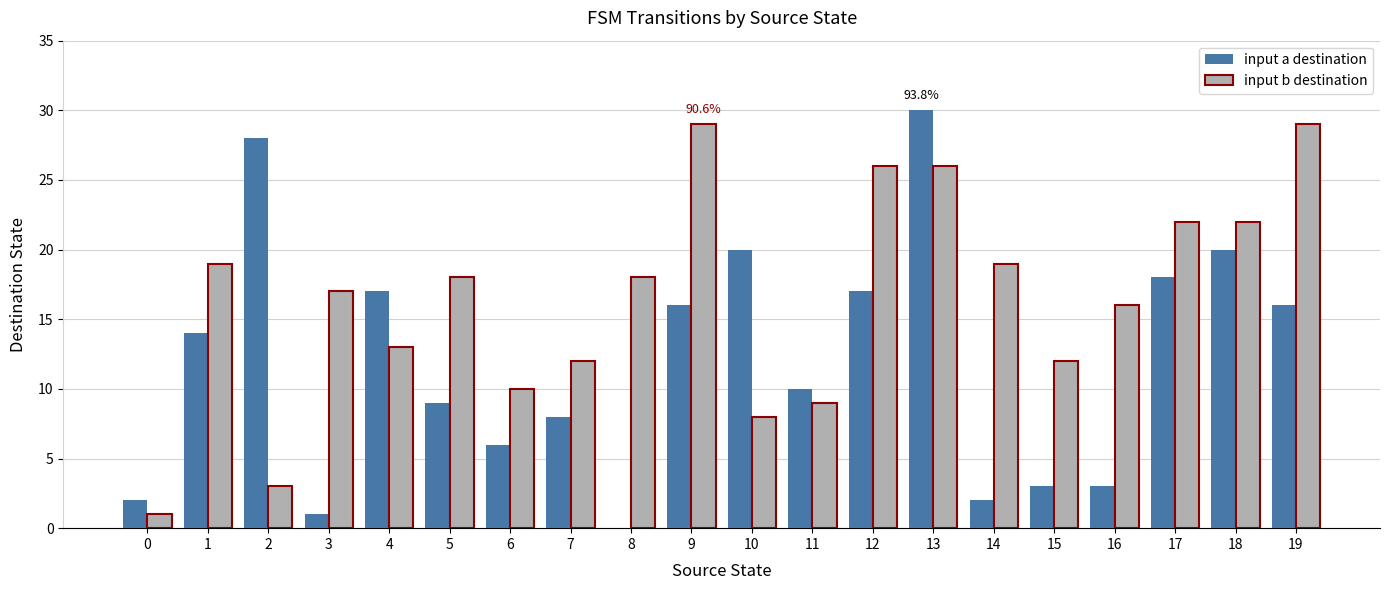

Reading left to right, what are all the values shown in this chart?

input a destination: 0=2	1=14	2=28	3=1	4=17	5=9	6=6	7=8	8=0	9=16	10=20	11=10	12=17	13=30	14=2	15=3	16=3	17=18	18=20	19=16
input b destination: 0=1	1=19	2=3	3=17	4=13	5=18	6=10	7=12	8=18	9=29	10=8	11=9	12=26	13=26	14=19	15=12	16=16	17=22	18=22	19=29